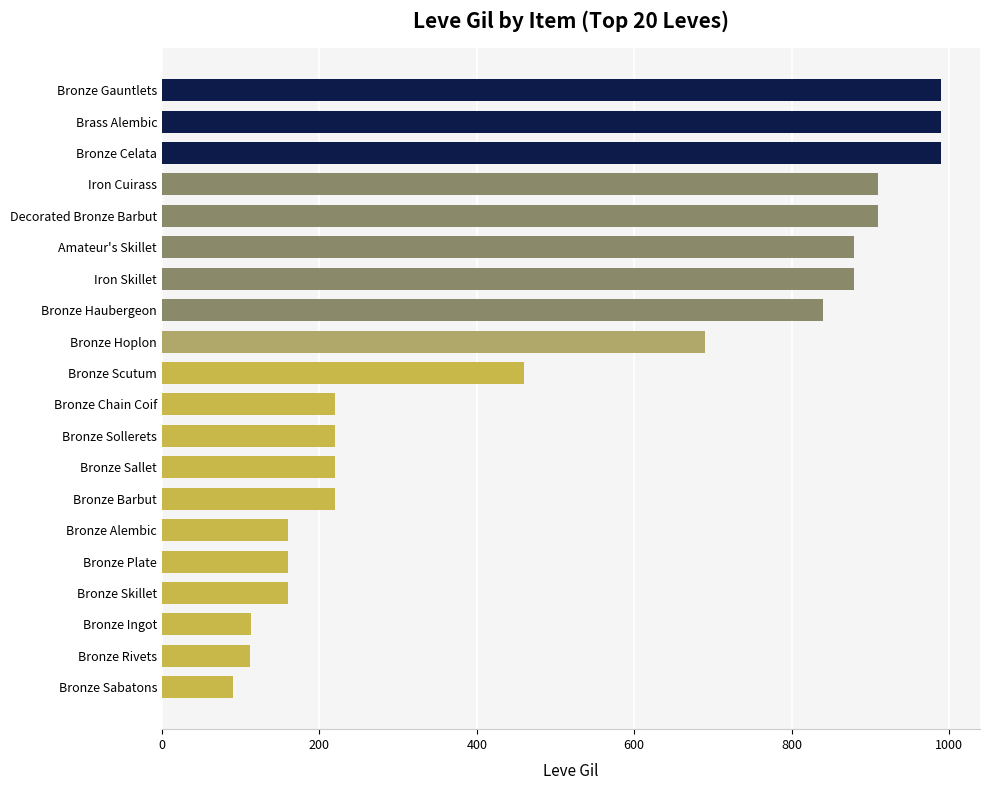

Read the value at Bronze Celata.

990